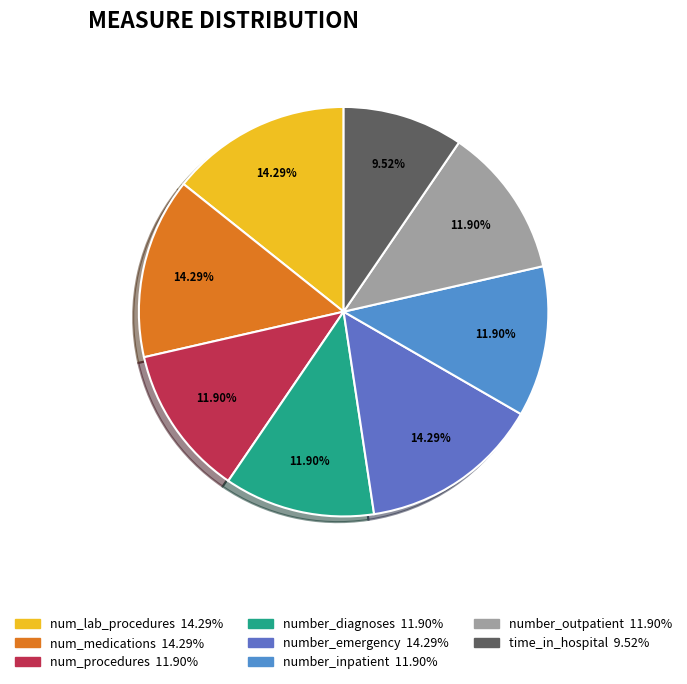

To the nearest percent, what portion does num_lab_procedures represent?

14%